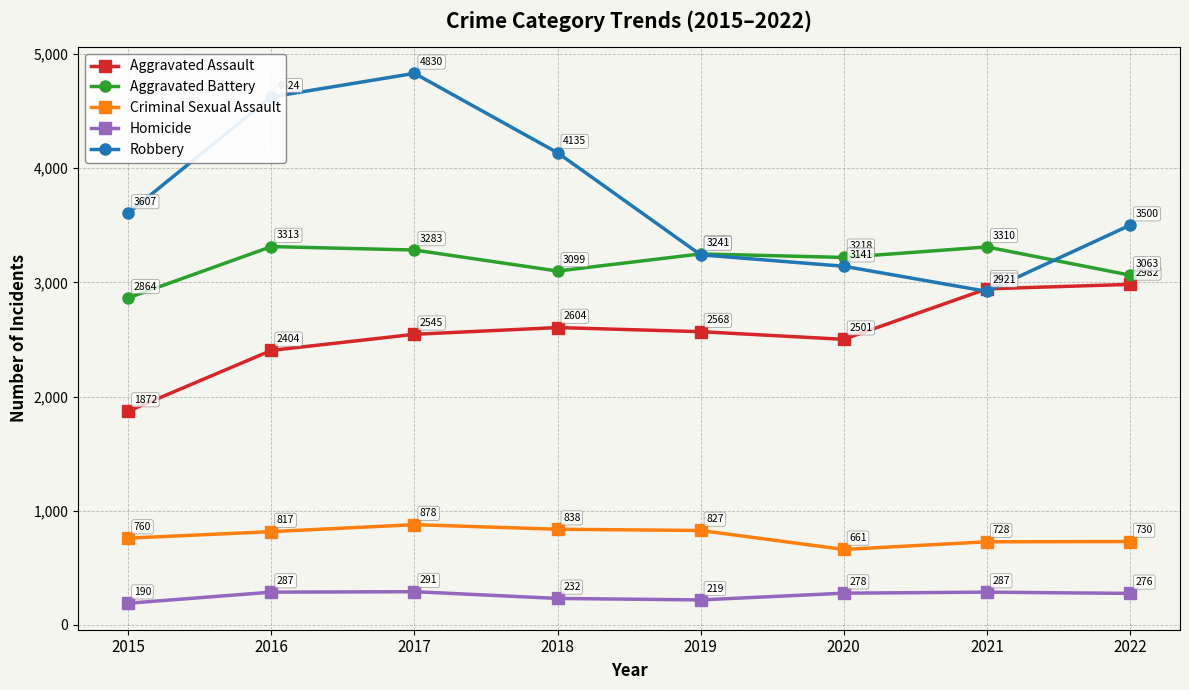

What value does the Criminal Sexual Assault series have at 2016?

817